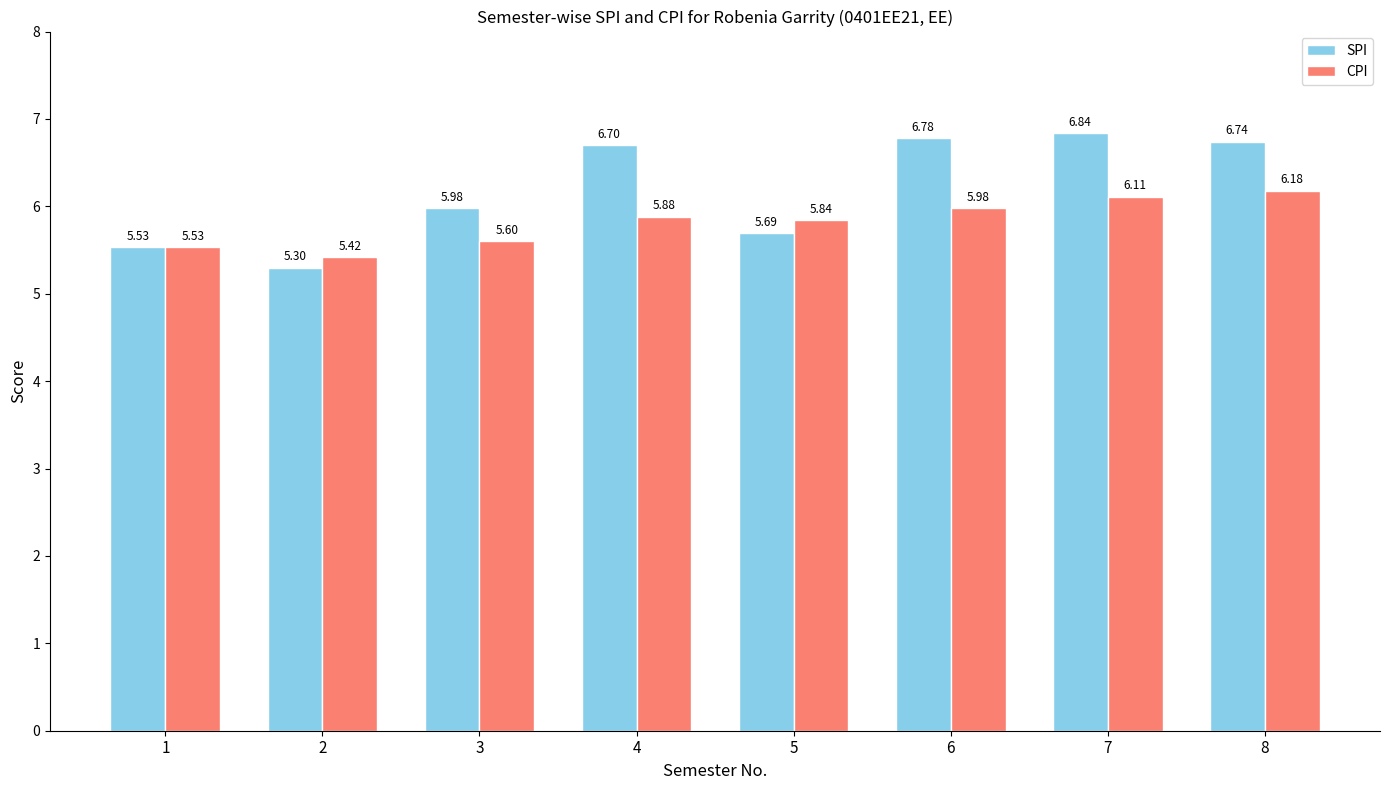

Rank the series by their maximum value, from lowest to highest.

CPI, SPI